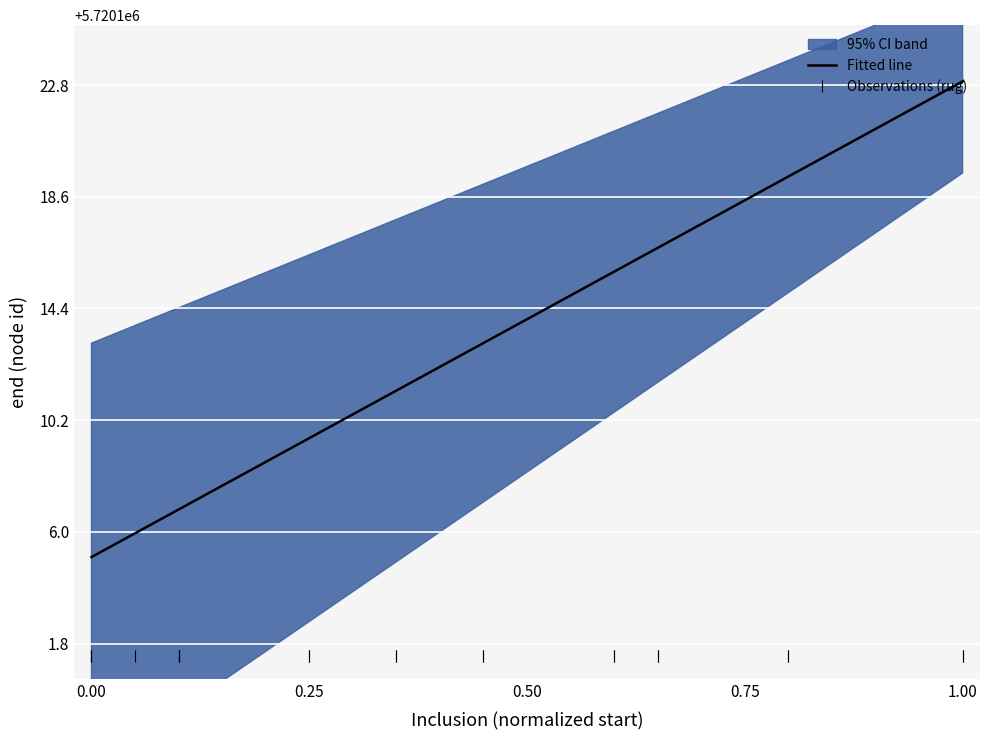

What is the value of the Observations (rug) point at the 9th from the left?

5720101.3